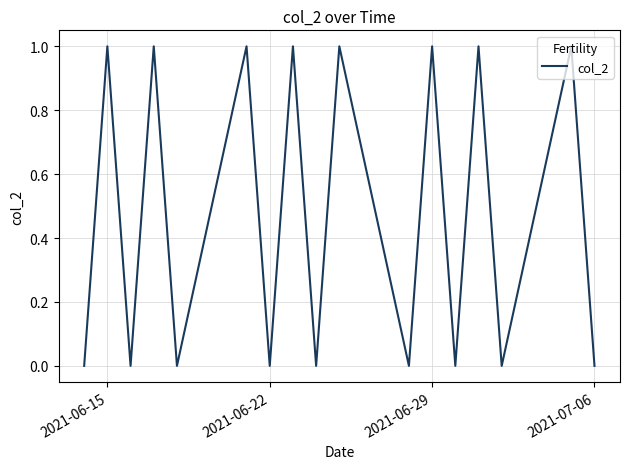

How many lines are shown in the chart?

1